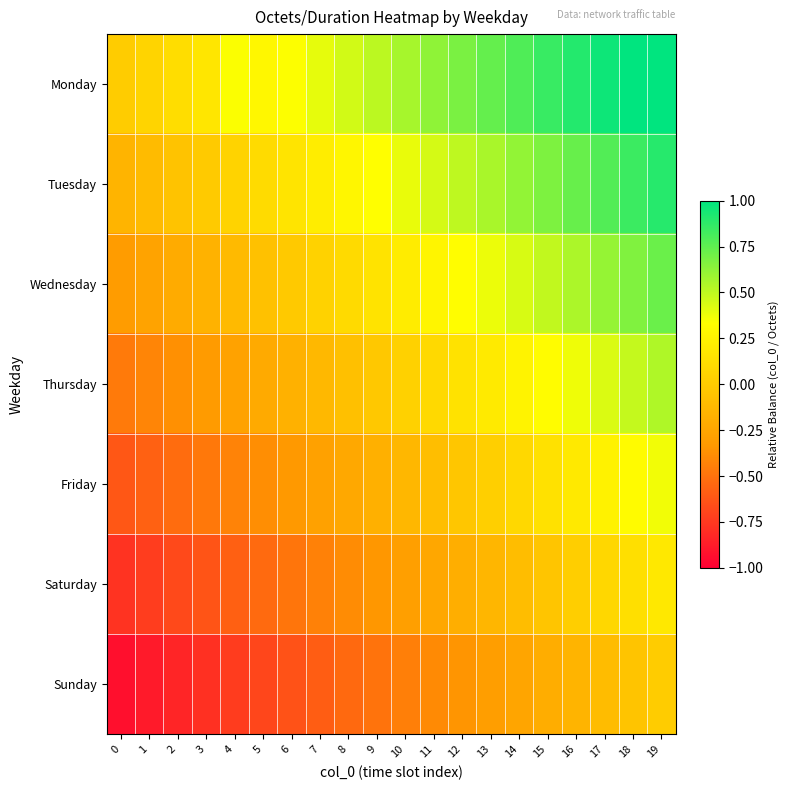

Which series has the largest total across all categories?

Monday